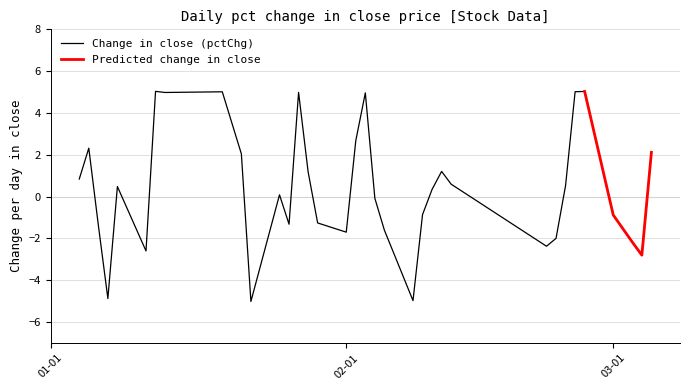

How many interior local peaks (higher than both neighbors) does the data have?

9